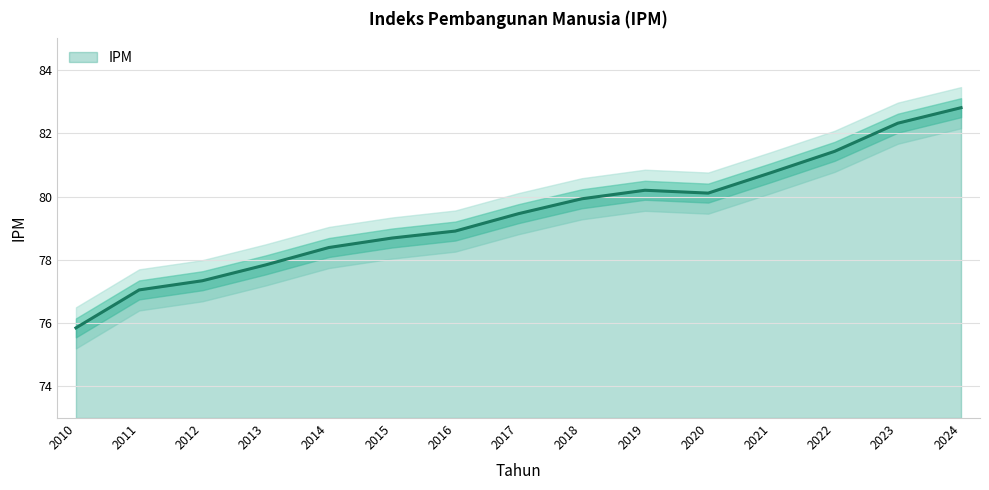

List the labels in order of value, smallest first.

2010, 2011, 2012, 2013, 2014, 2015, 2016, 2017, 2018, 2020, 2019, 2021, 2022, 2023, 2024